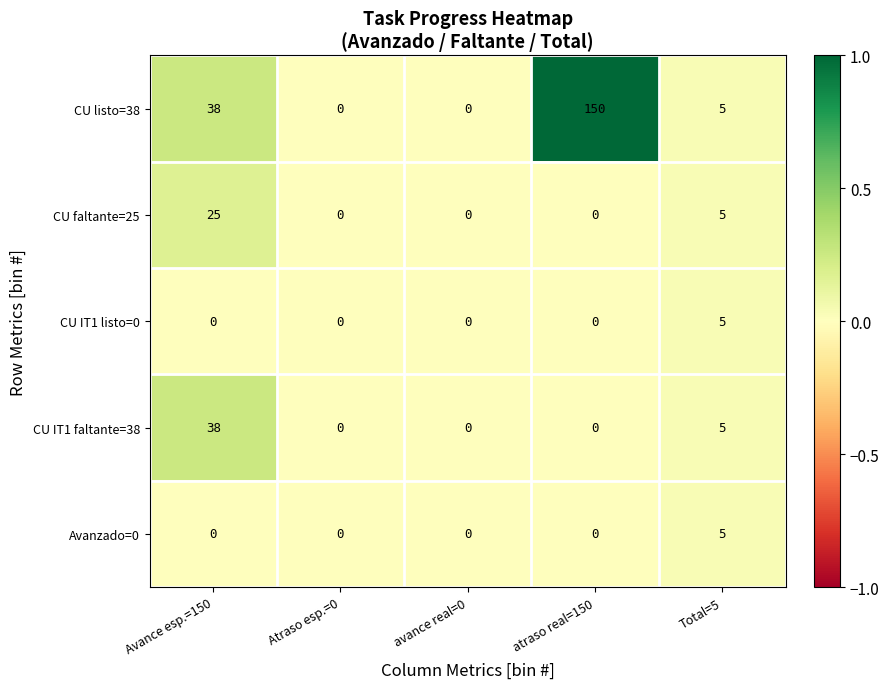

Which series has the largest range (max minus min)?

CU listo=38